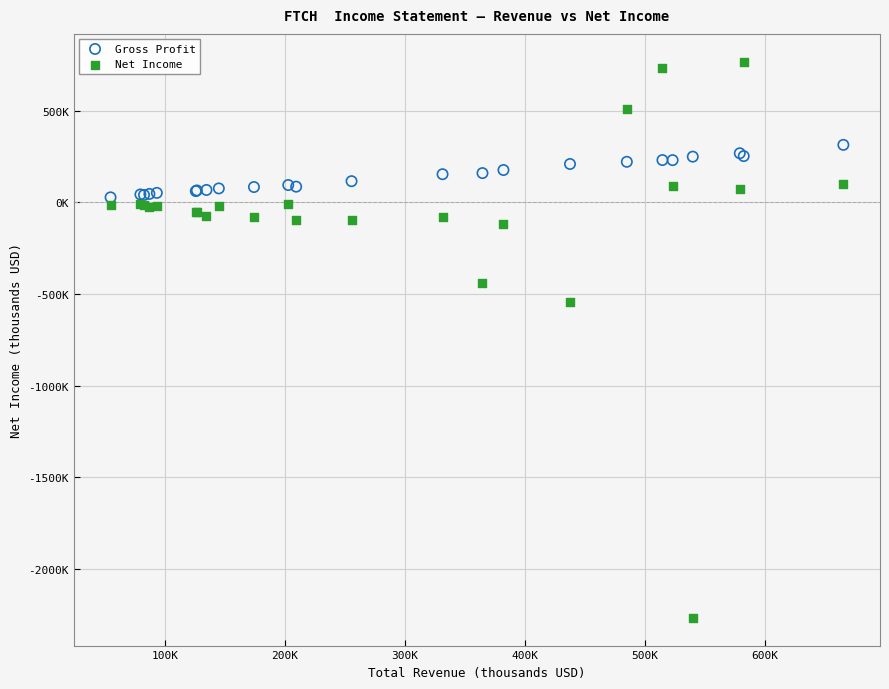

What are all the series names shown in the legend?

Gross Profit, Net Income